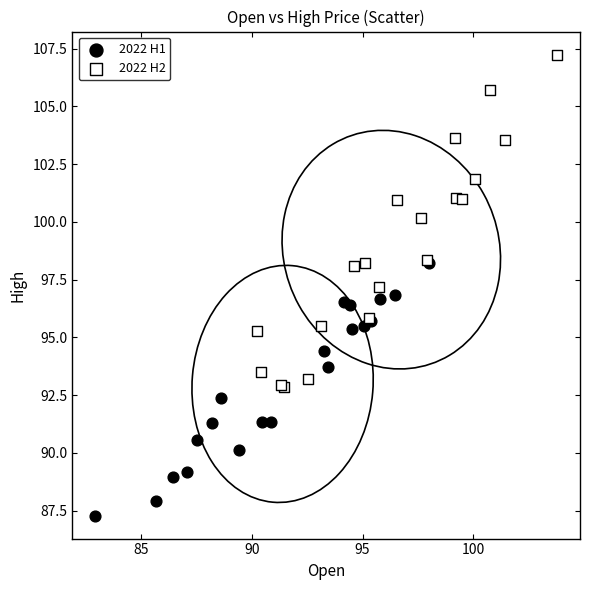

Which series has the widest spread of Y values?

2022 H2